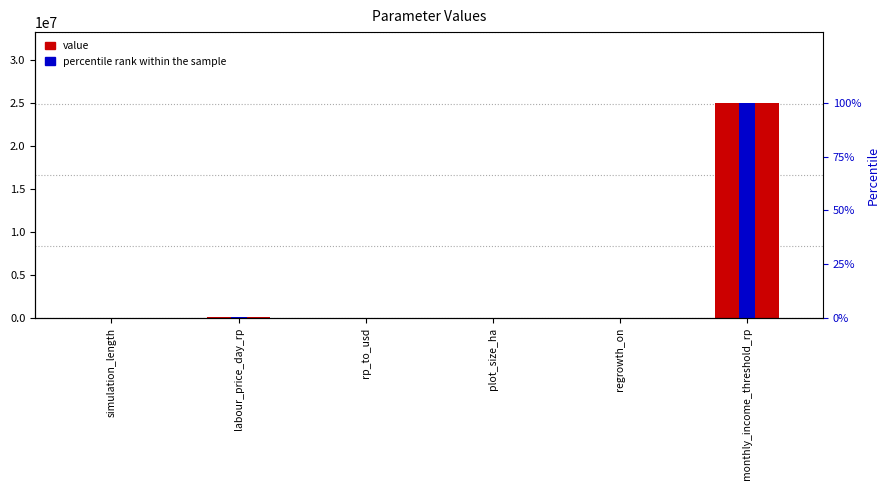

True or false: percentile rank within the sample has a value of 59.8 at monthly_income_threshold_rp.

False